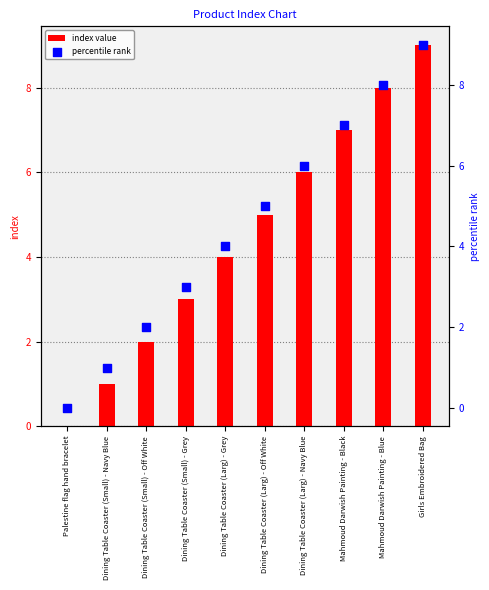

Which series reaches the minimum Y coordinate?

index value